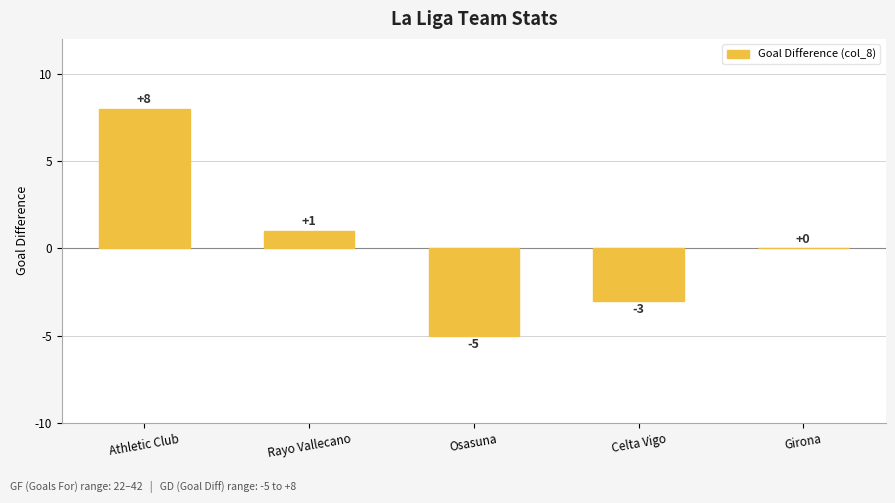

Count the number of data series in this chart.

1